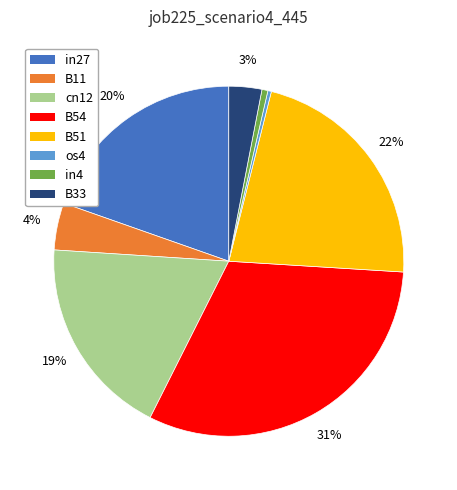

How many slices are in this pie chart?

8